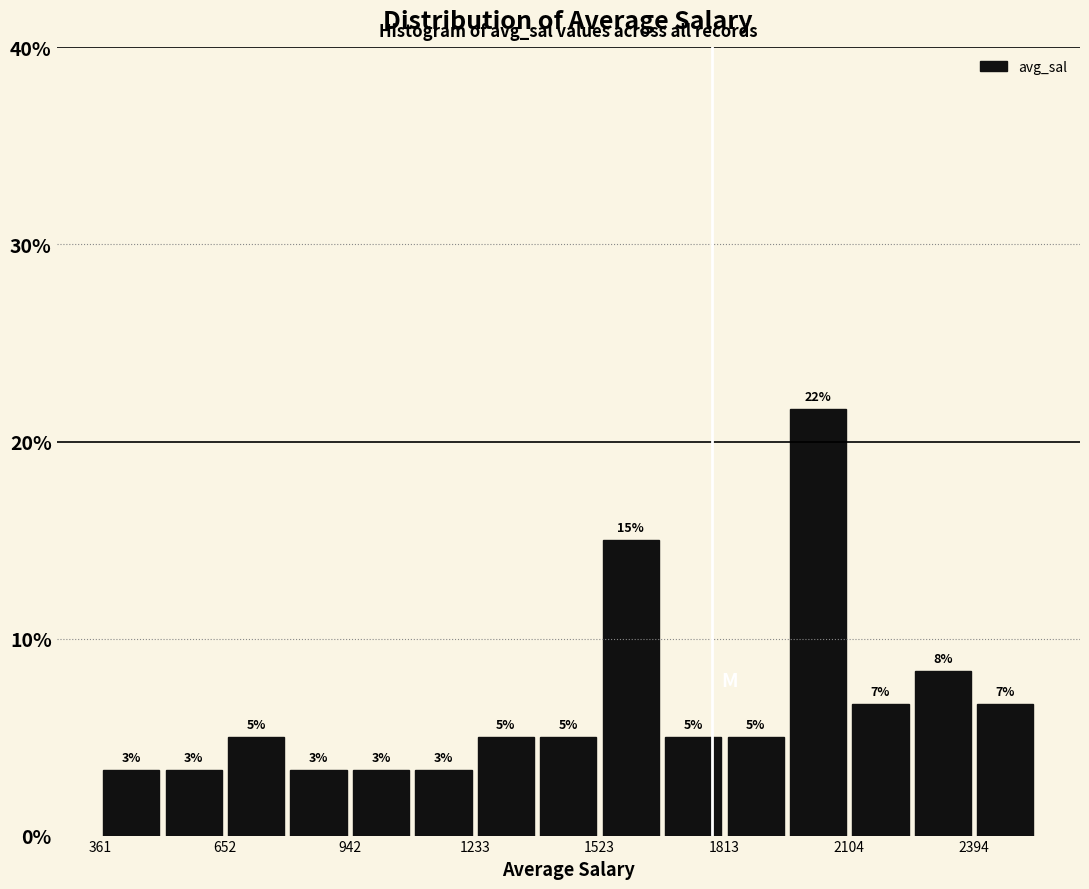

Read against the x-axis, roughly where is the centre of the tallest bar?

2050